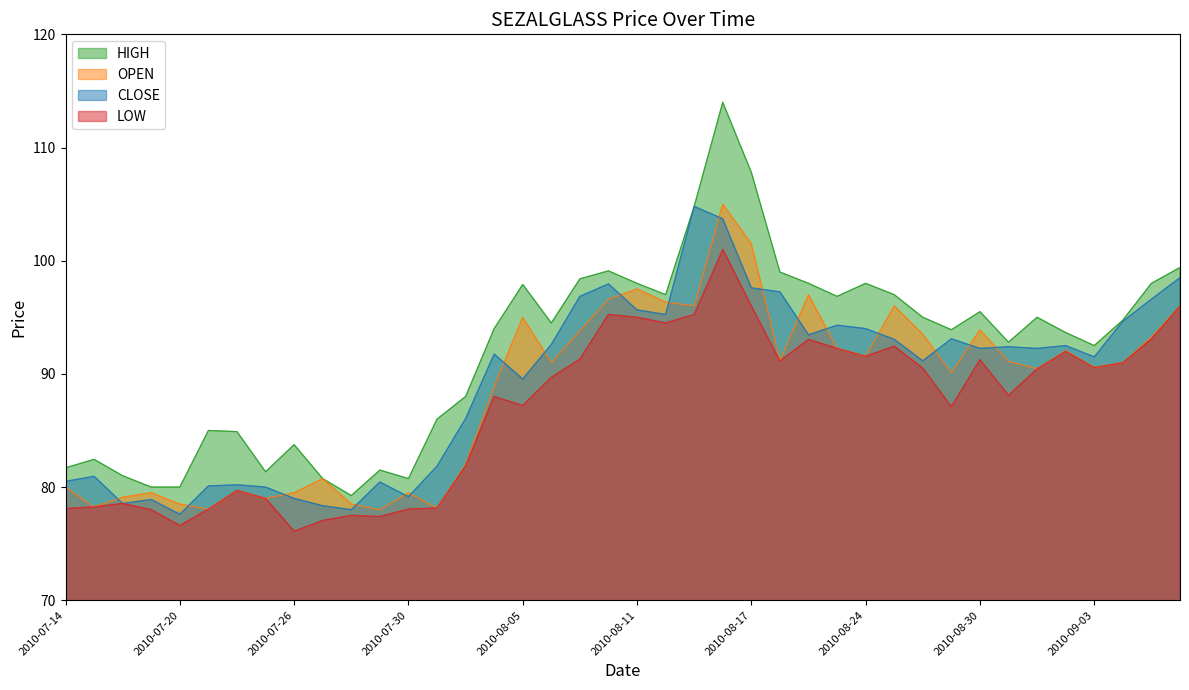

The HIGH series shows 56.9 at 2010-09-06. True or false?

False